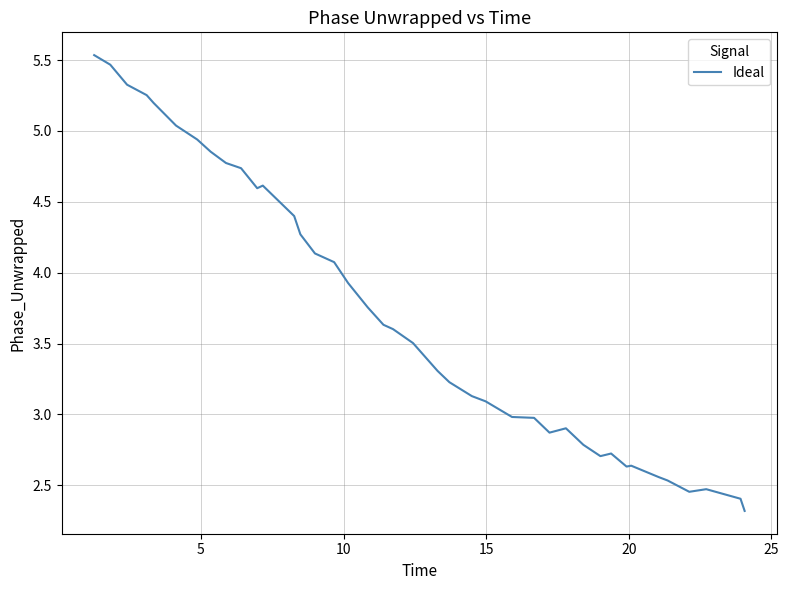

What is the greatest value displayed?

5.5